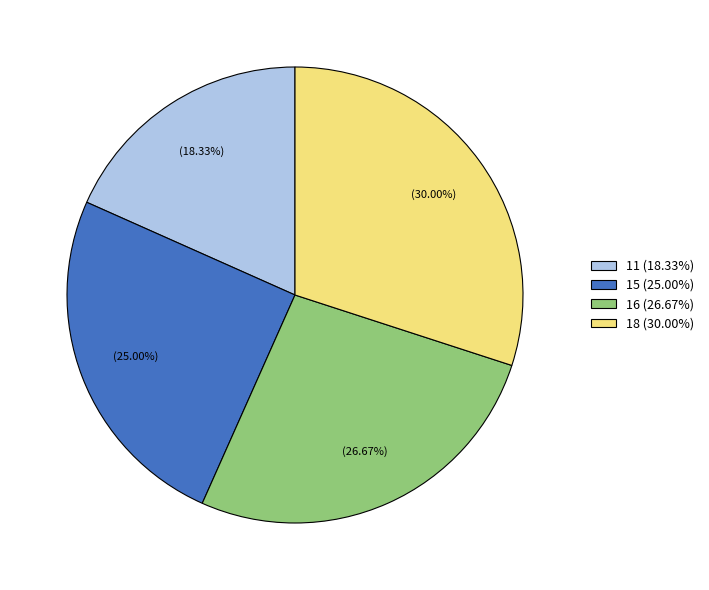

Count the number of slices in the pie.

4